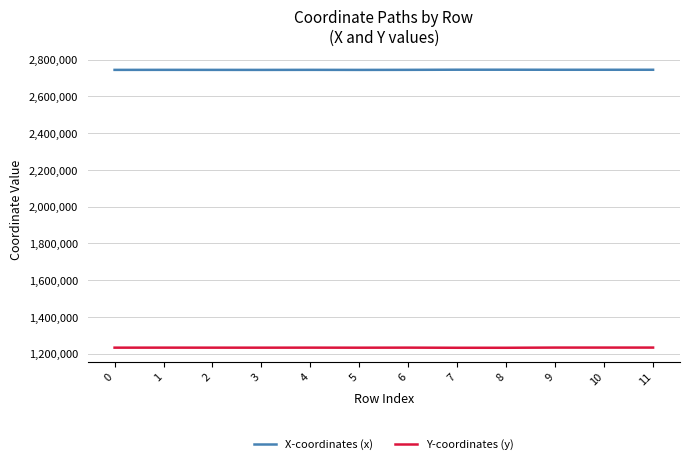

True or false: X-coordinates (x) and Y-coordinates (y) cross at least once.

False